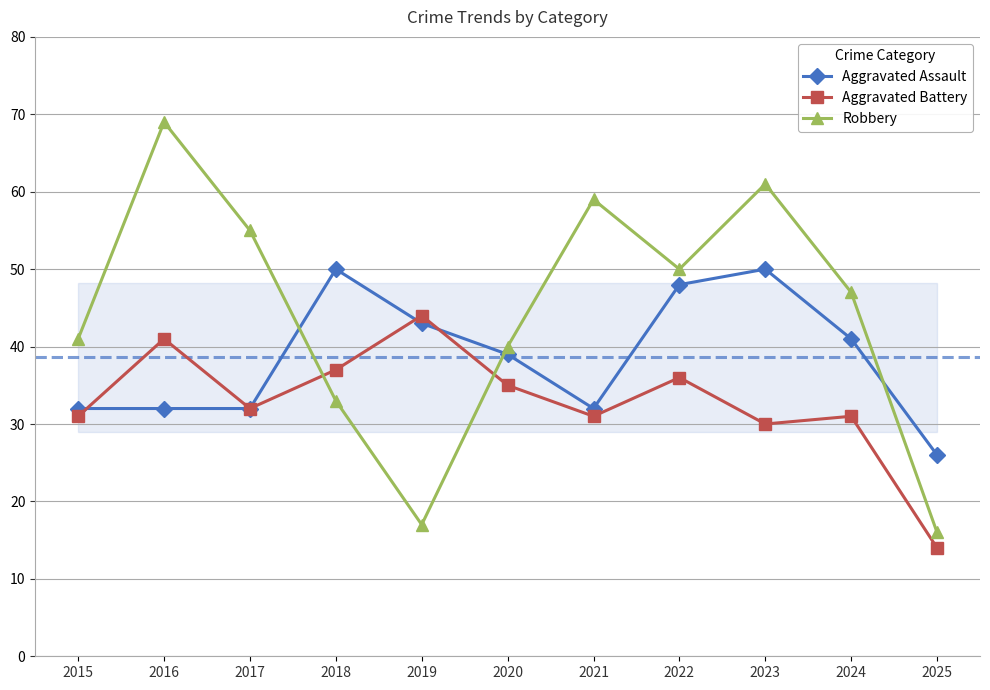

Rank the series at 2016 from lowest to highest value.

Aggravated Assault, Aggravated Battery, Robbery